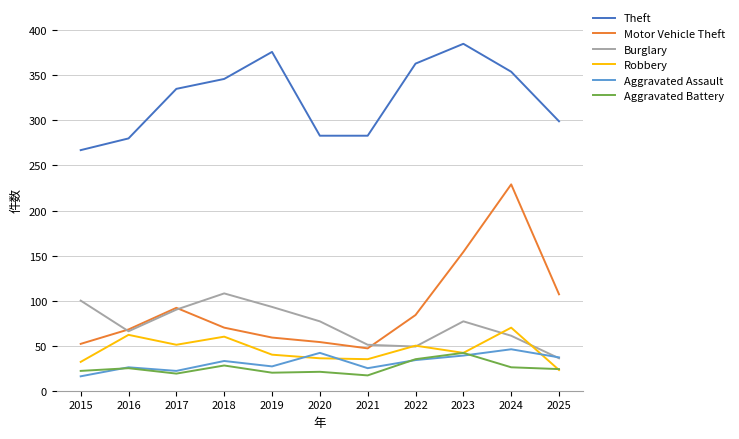

True or false: Motor Vehicle Theft has a value of 32 at 2020.

False